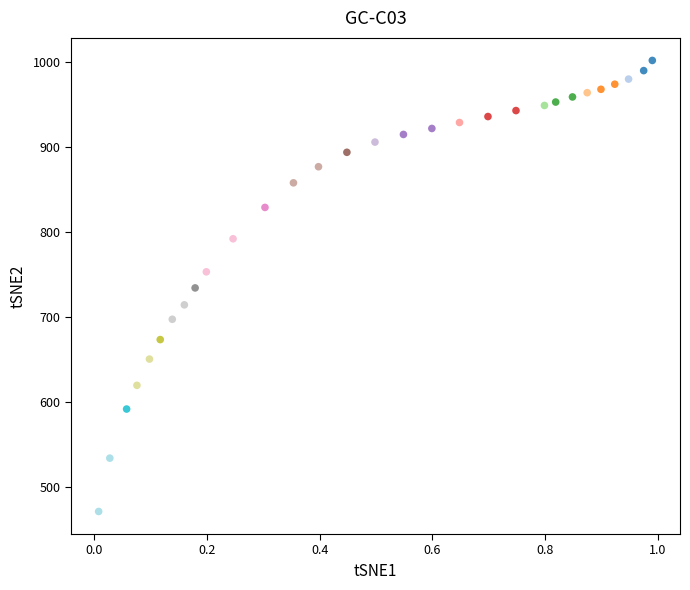

What is the range of X values (max minus min)?

1.0